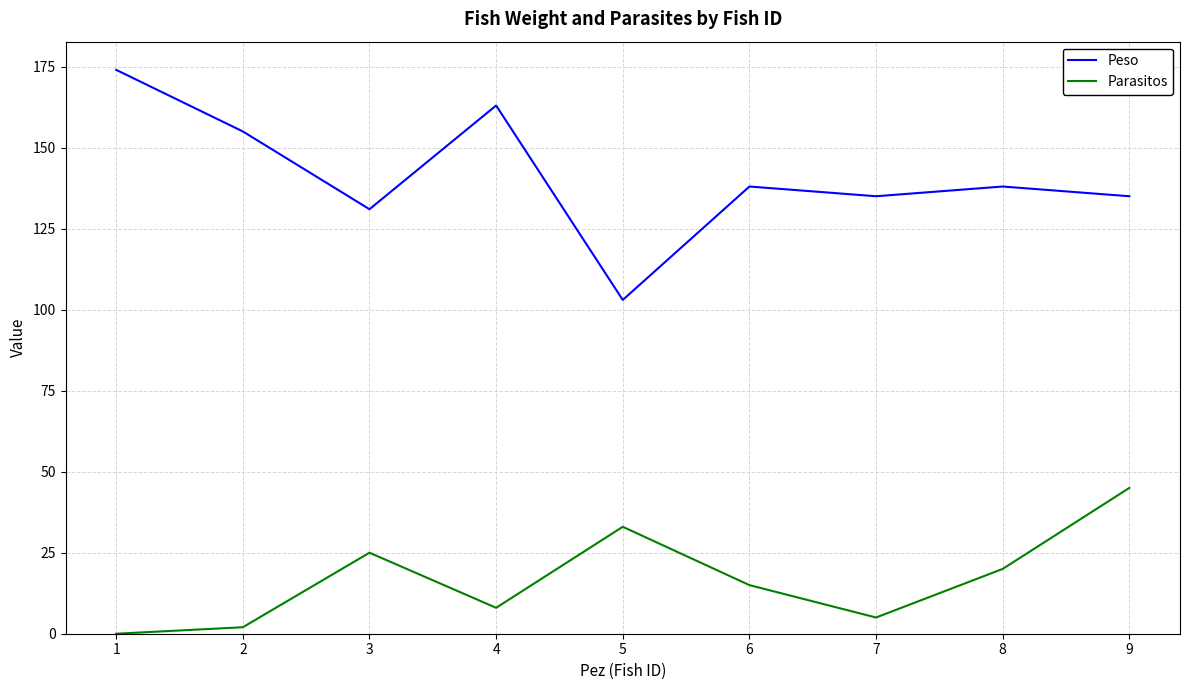

Which series has the largest total across all categories?

Peso